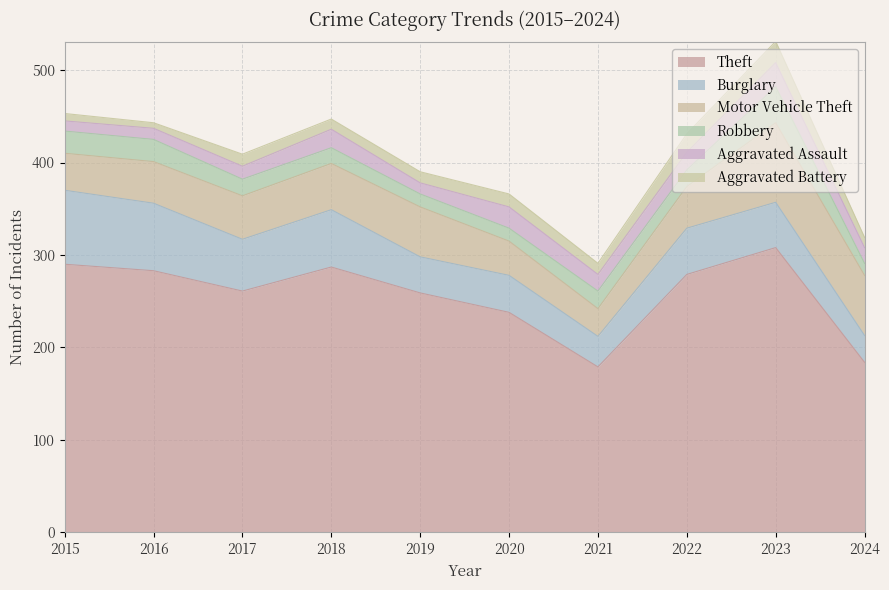

The value of Robbery at 2024 is 13. True or false?

True